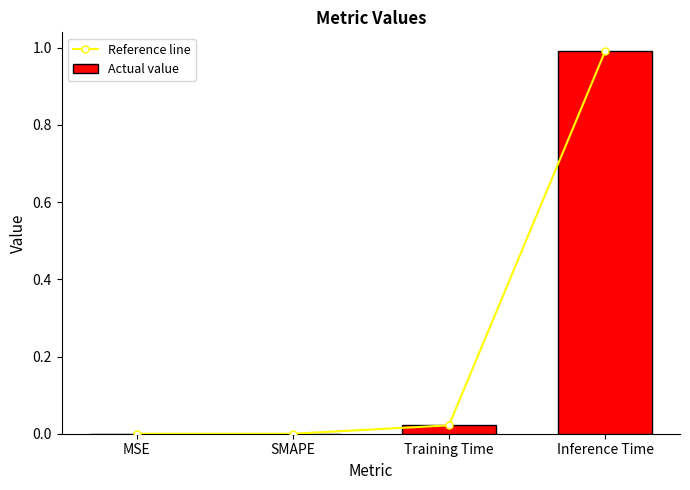

Is the value of Actual value at MSE greater than the value of Reference line at Inference Time?

No